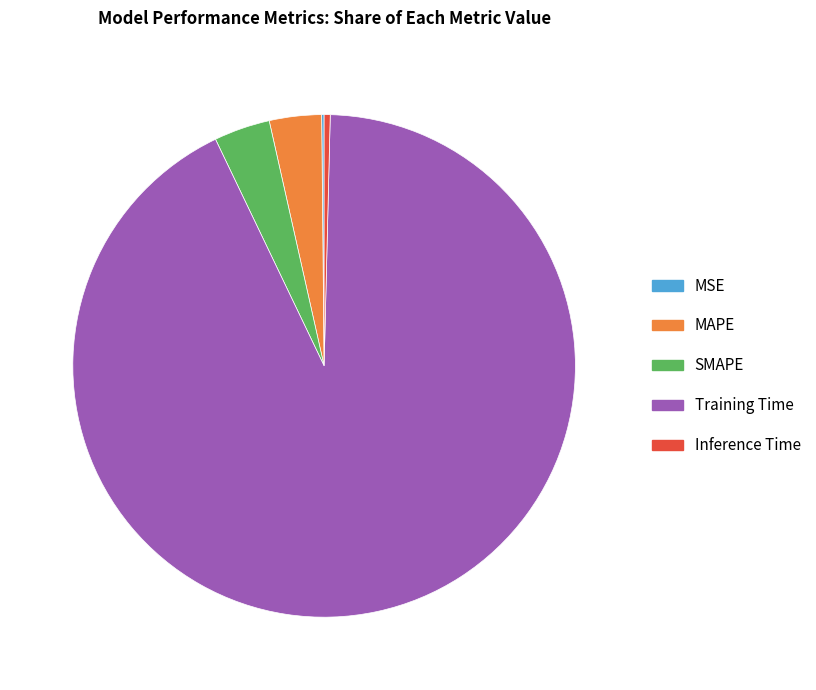

Between Inference Time and Training Time, which is larger?

Training Time